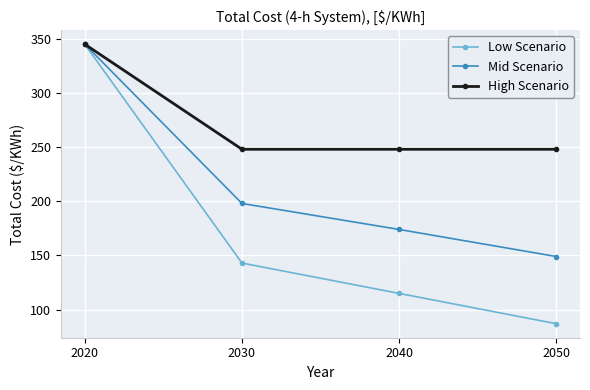

Count the High Scenario values in the range 248 to 345.

4